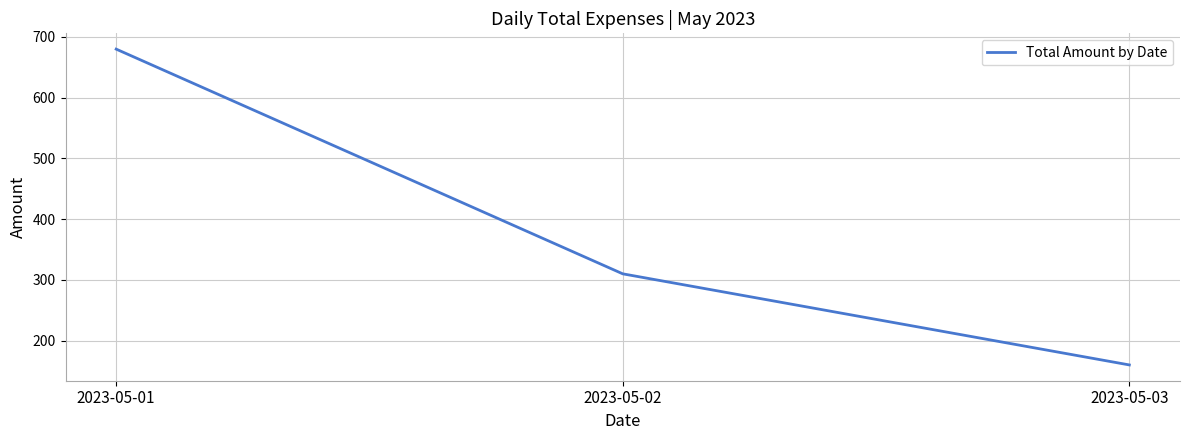

What is the ratio of the value at 2023-05-02 to the value at 2023-05-03?

1.9